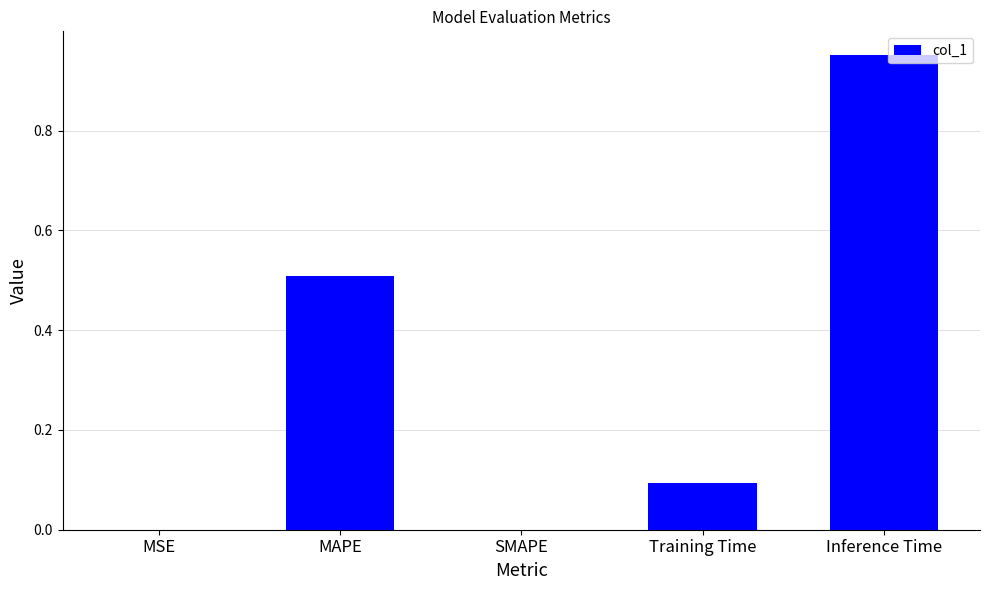

How many series are shown in this chart?

1